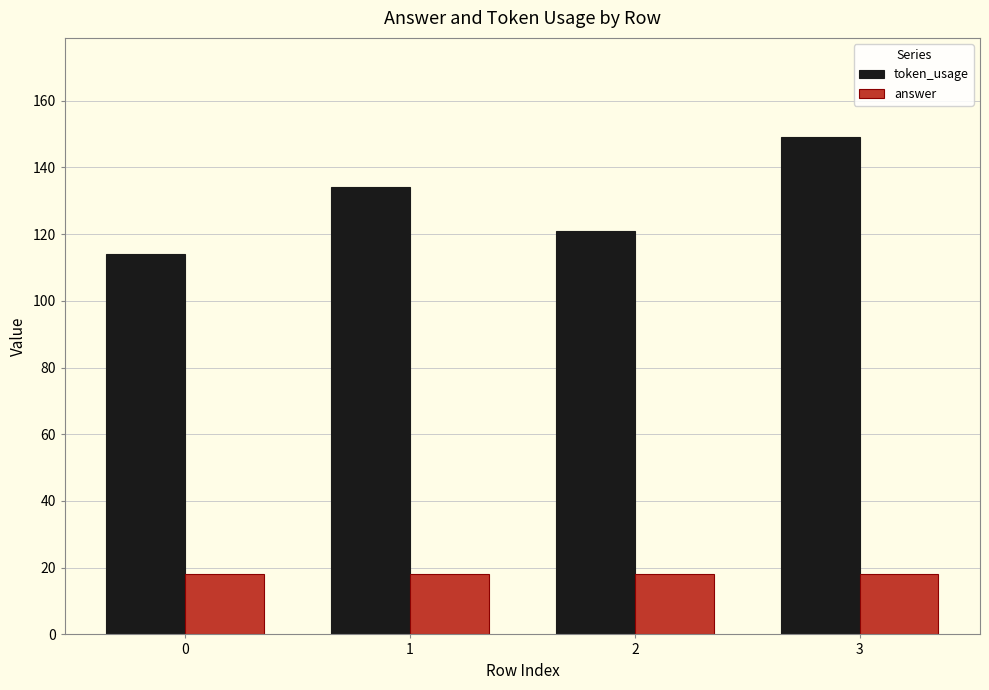

What value does the token_usage series have at 3, to the nearest 10?

150